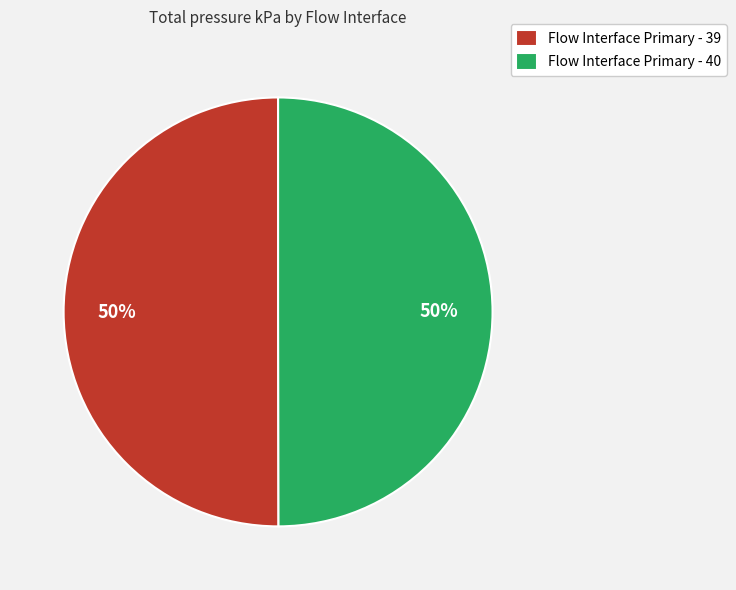

Is the sum of Flow Interface Primary - 40 and Flow Interface Primary - 39 greater than half?

Yes